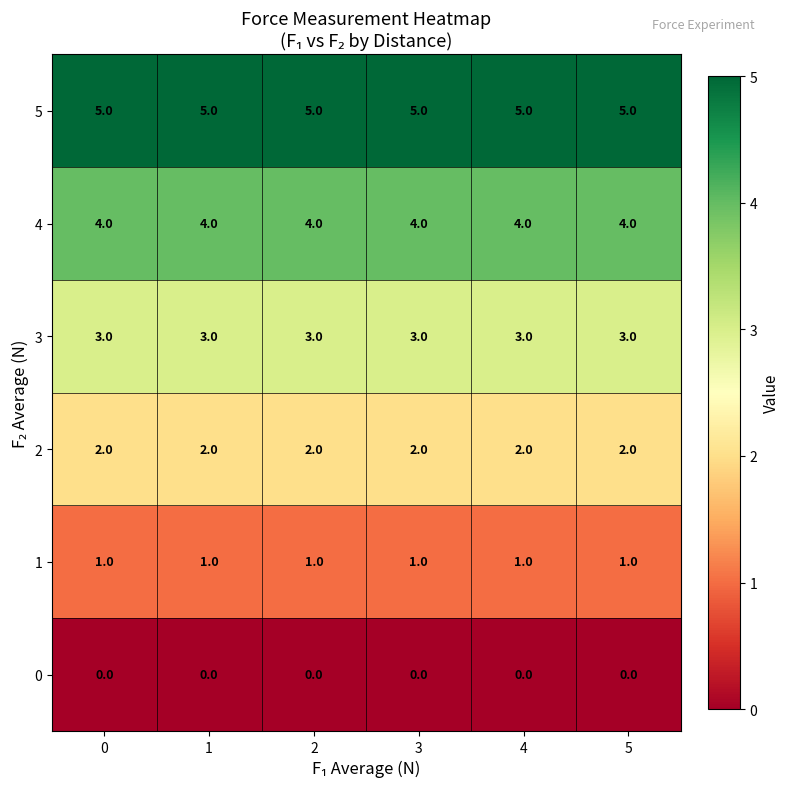

At how many categories does at least one series exceed 2?

6